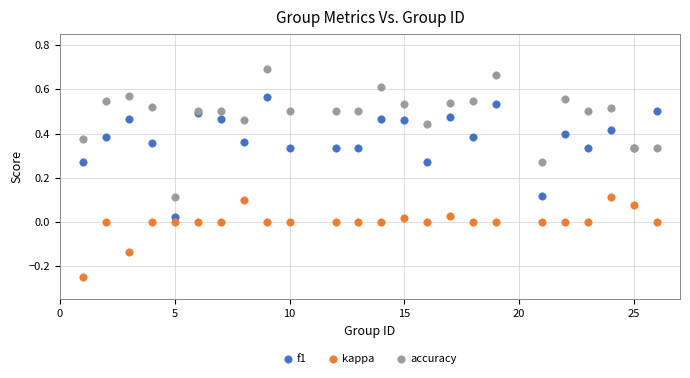

Which series contains the highest Y value?

accuracy